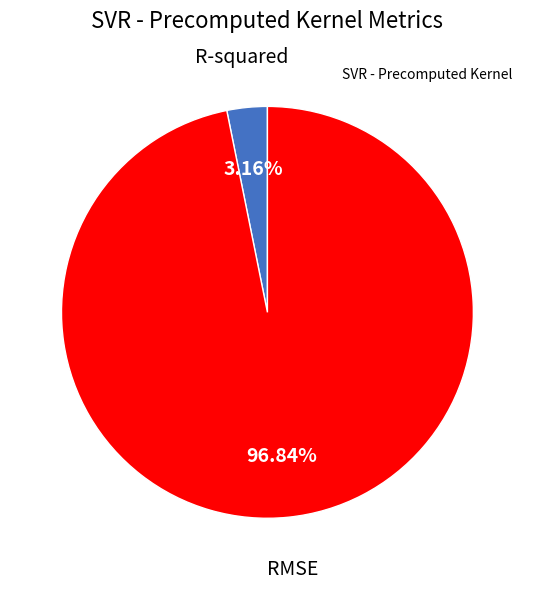

Count the number of slices in the pie.

2